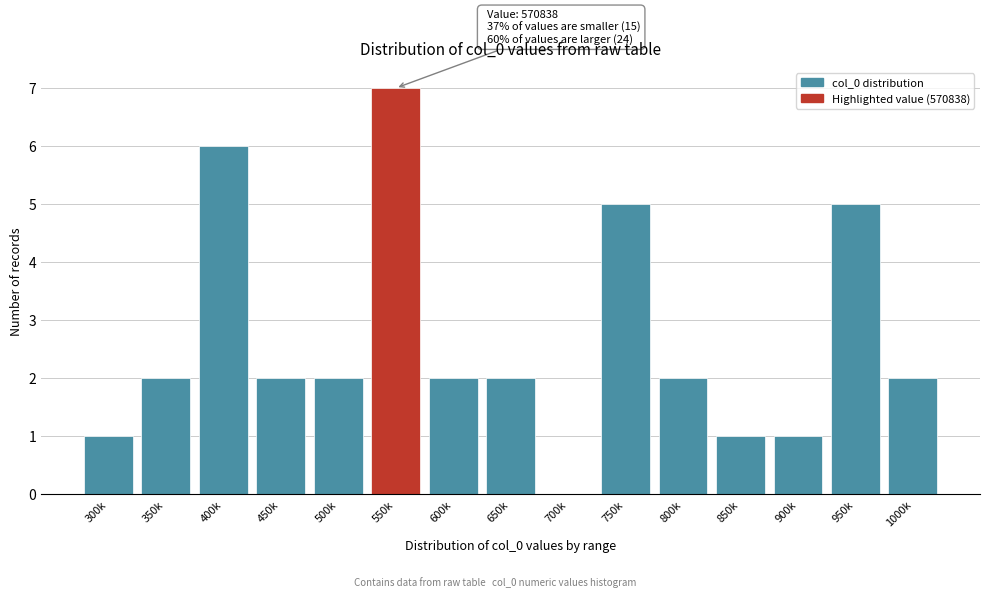

Reading right to left, list all the values displayed in this chart.

1000k=2	950k=5	900k=1	850k=1	800k=2	750k=5	700k=0	650k=2	600k=2	550k=7	500k=2	450k=2	400k=6	350k=2	300k=1